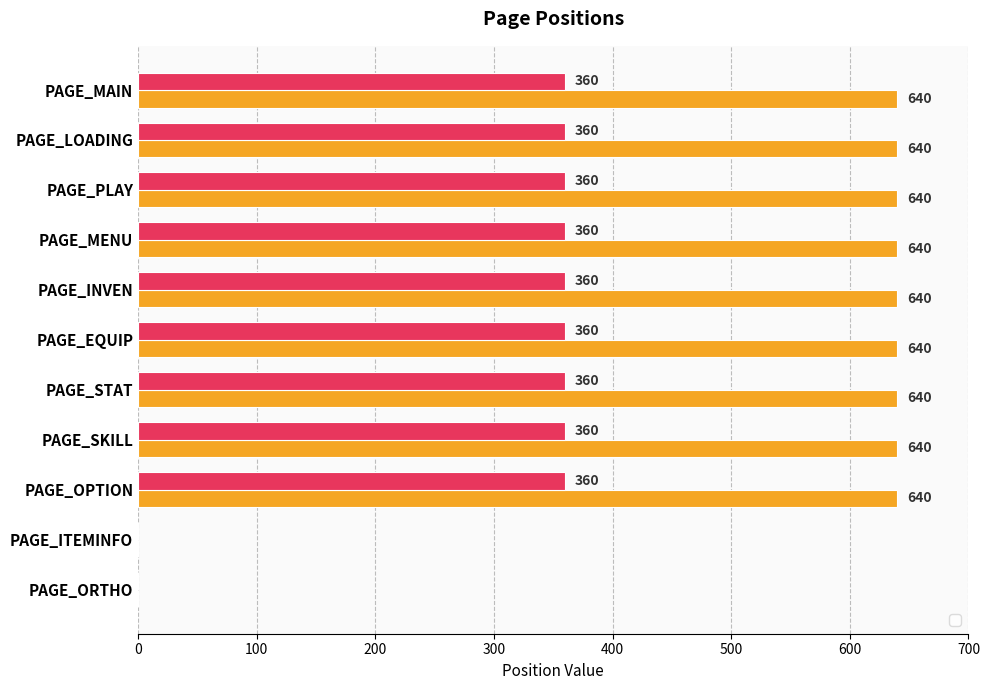

Reading right to left, transcribe all the data shown in this chart.

_PosX: 0	0	640	640	640	640	640	640	640	640	640
_PosY: 0	0	360	360	360	360	360	360	360	360	360